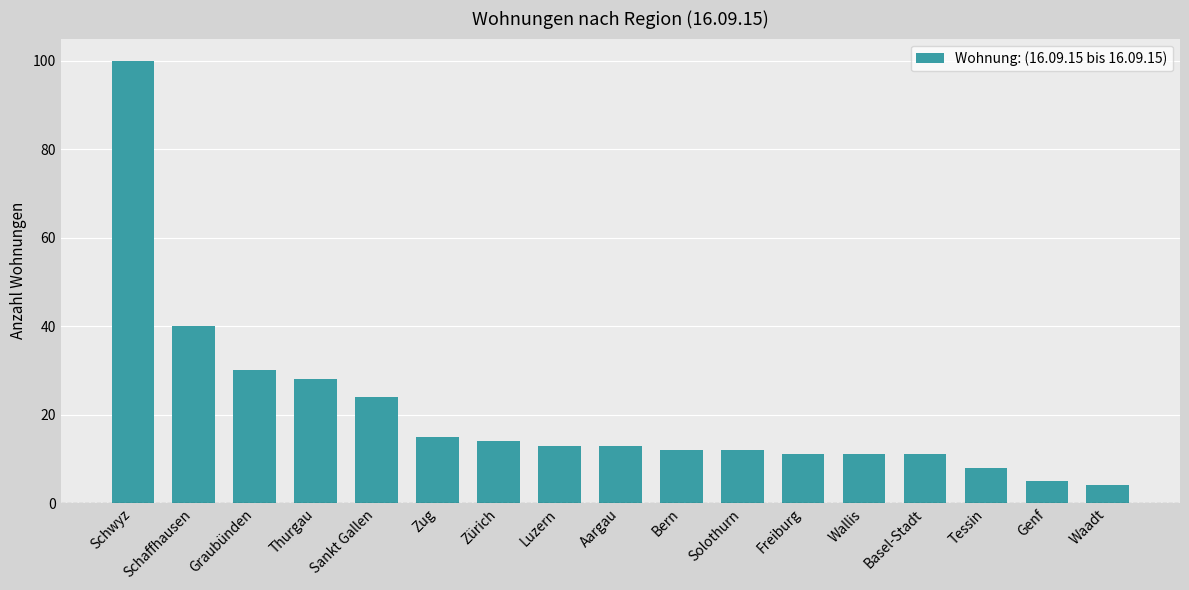

What is the difference between the values at Sankt Gallen and Luzern?

11